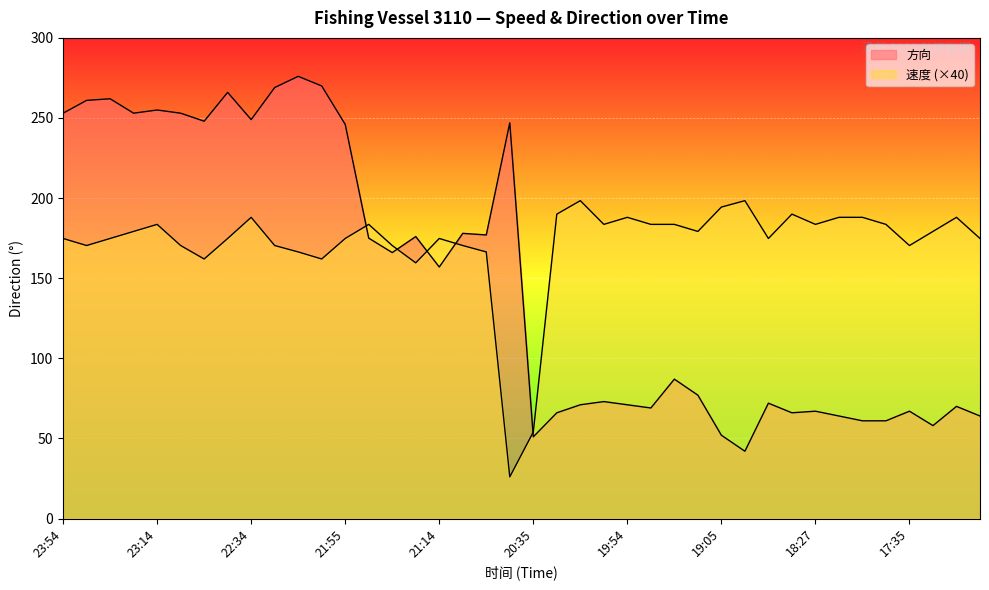

What is the minimum value shown in the chart?

26.0